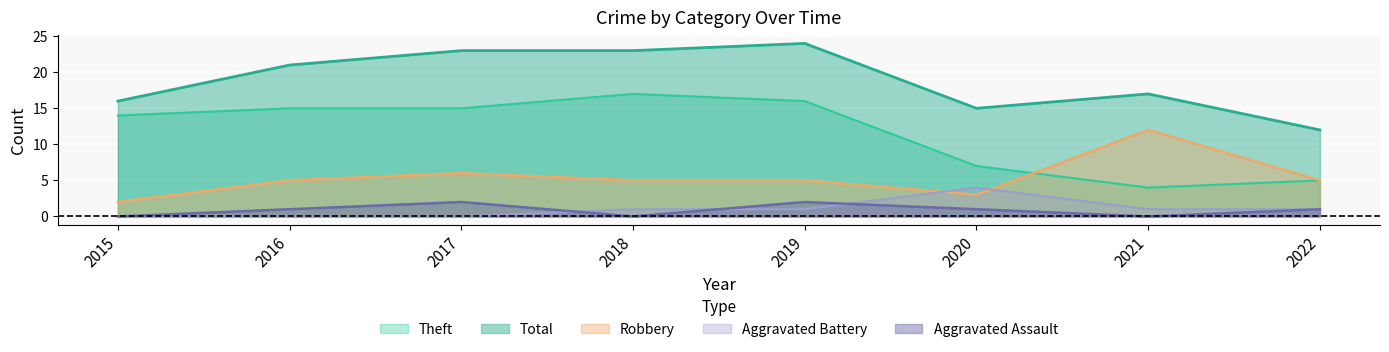

How many lines are shown in the chart?

5